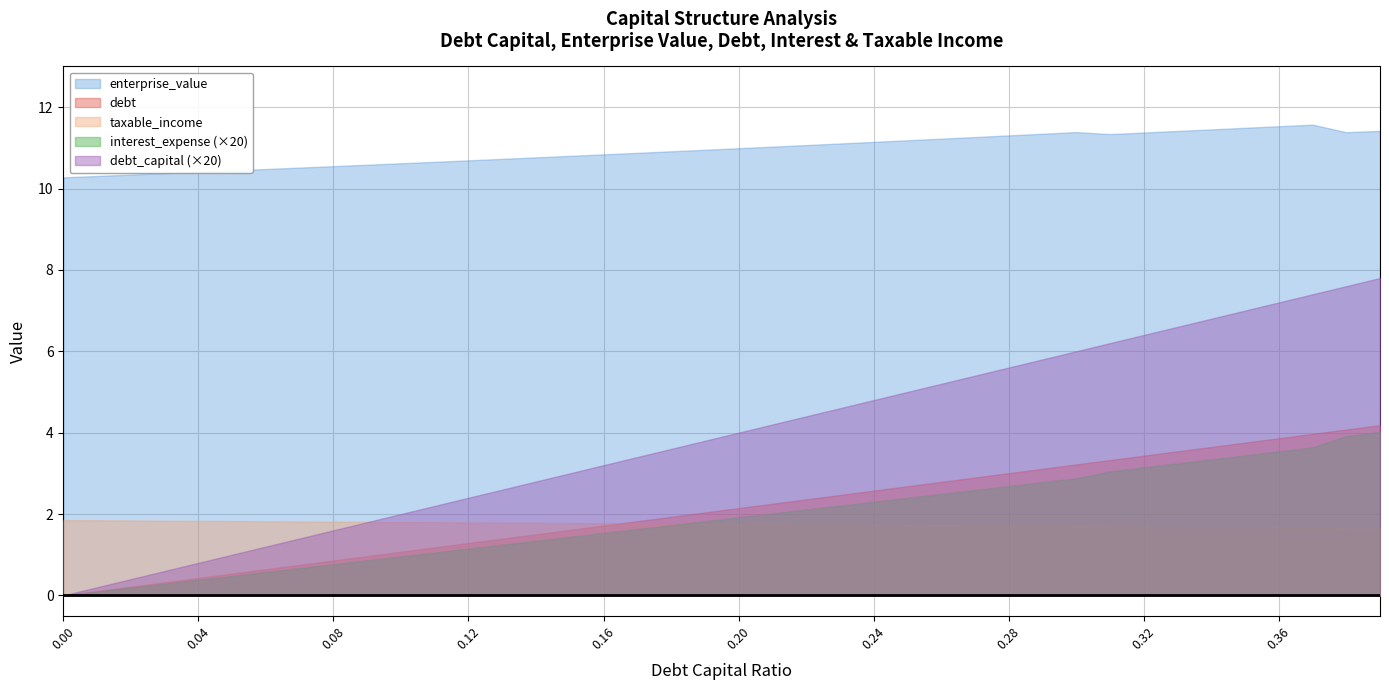

True or false: interest_expense has more than 2 points higher than both neighbors.

False